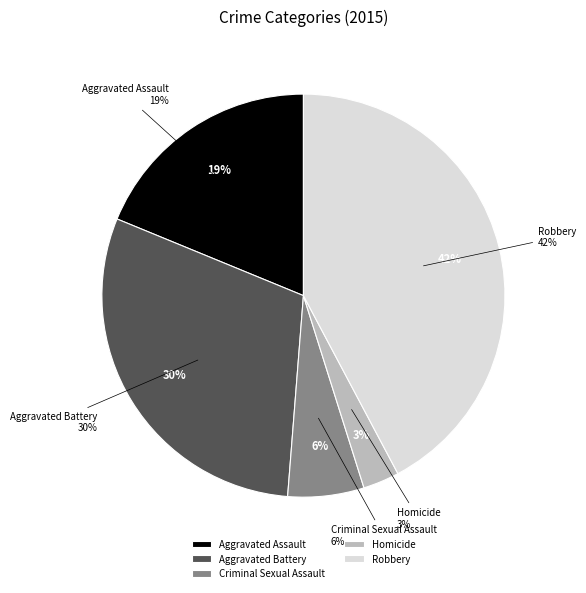

What is the total percentage of Robbery and Aggravated Battery?

72.2%